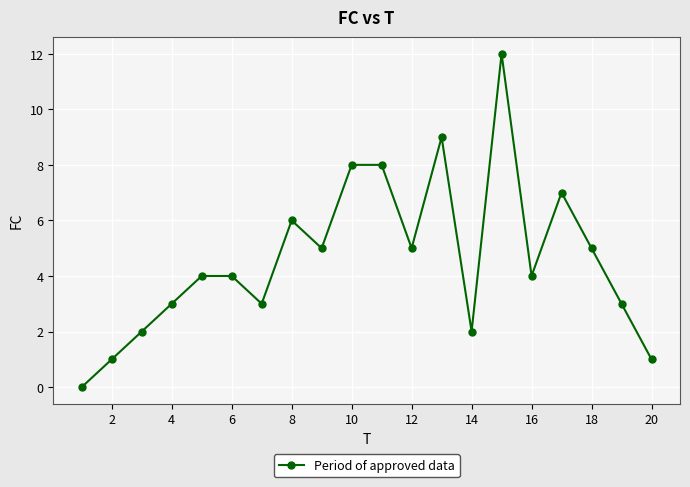

What is the value of the 2nd point from the left?

1